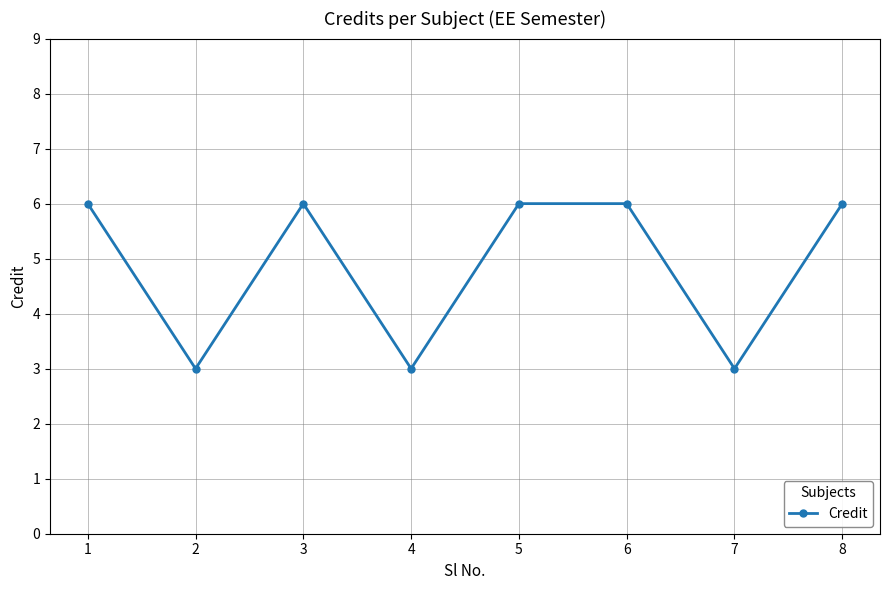

True or false: the data shows 3 at 7.

True